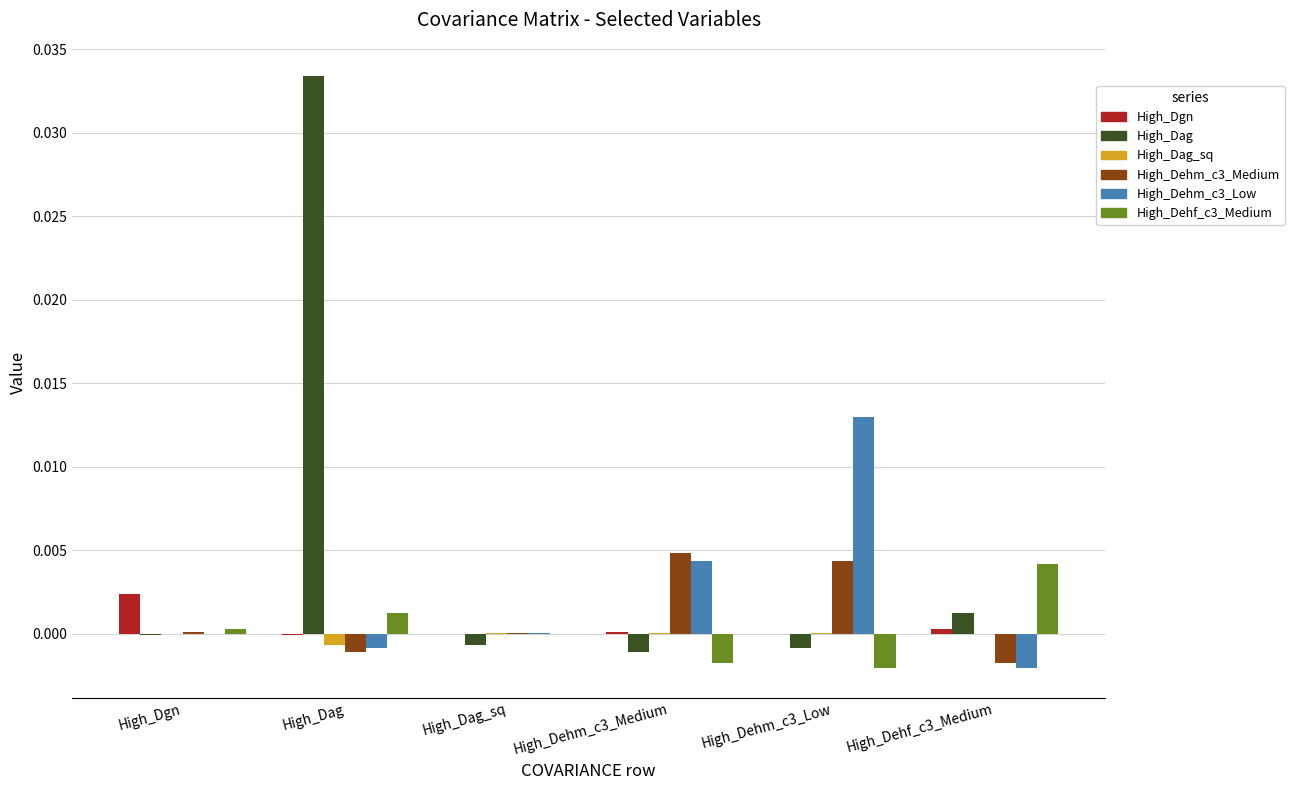

Is the value of High_Dehm_c3_Medium at High_Dehm_c3_Medium greater than the value of High_Dehm_c3_Low at High_Dehm_c3_Low?

No